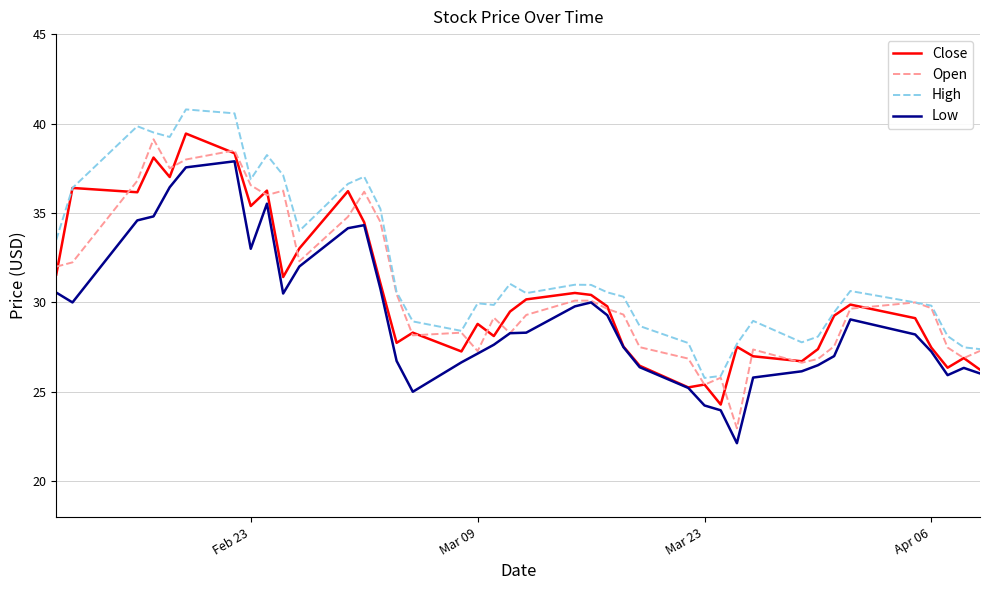

Which series has the largest total across all categories?

High